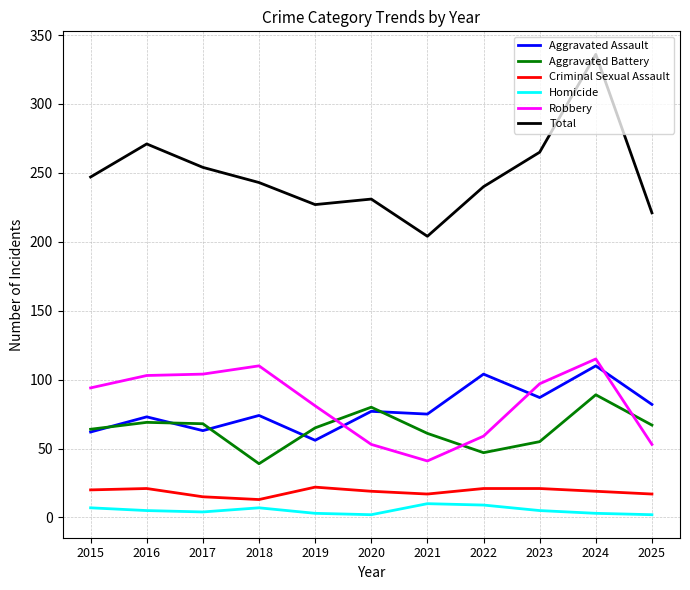

True or false: Aggravated Battery and Robbery cross at least once.

True